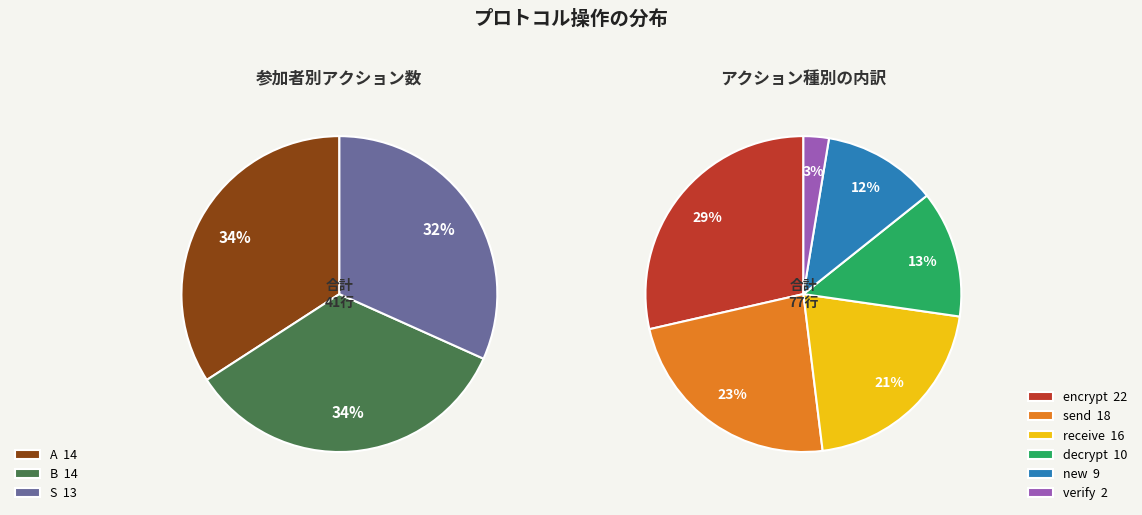

Which category has the biggest portion of the pie?

A